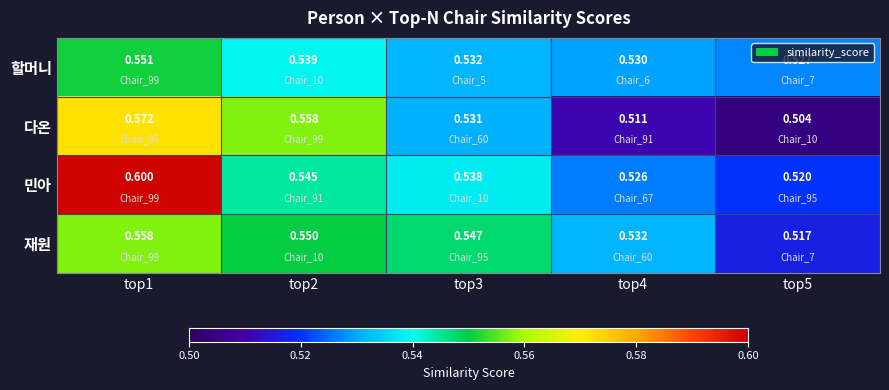

Which series has the widest spread of values?

민아